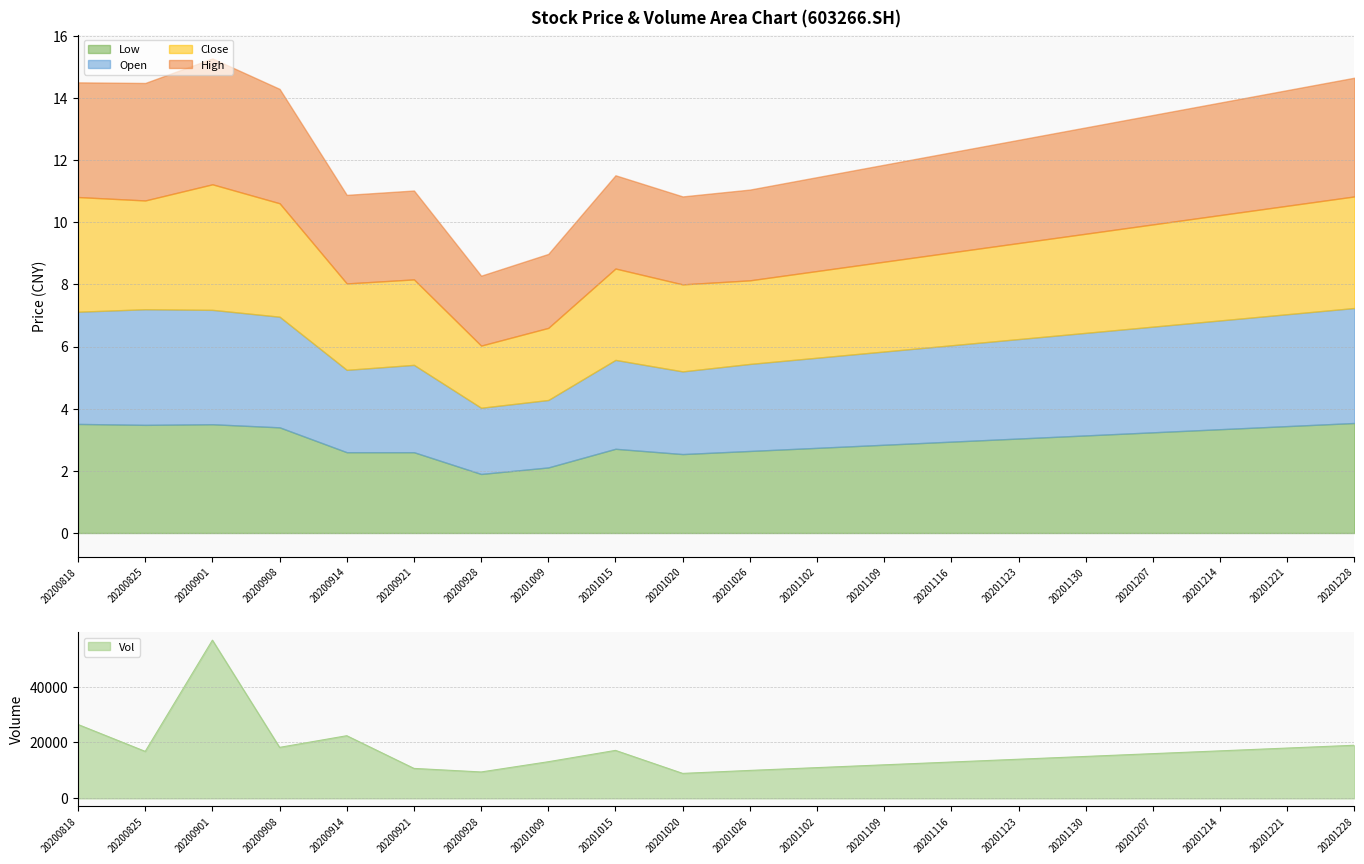

What are all the series names shown in the legend?

open, high, low, close, vol